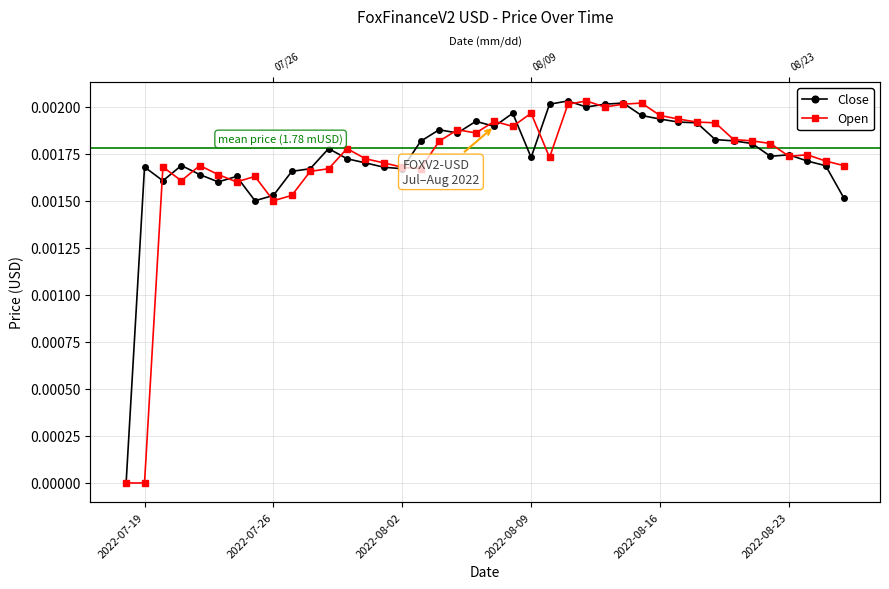

True or false: Close has a value of 0.0 at 25.

False